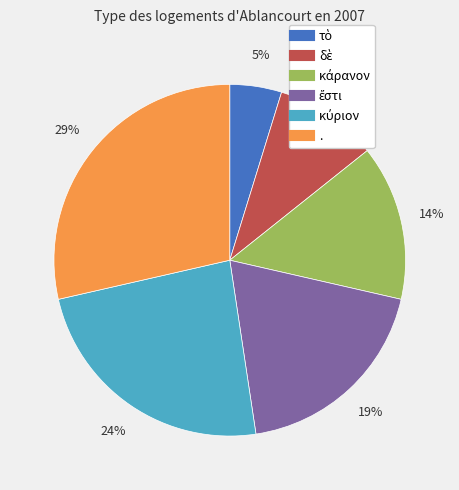

How many slices are in this pie chart?

6